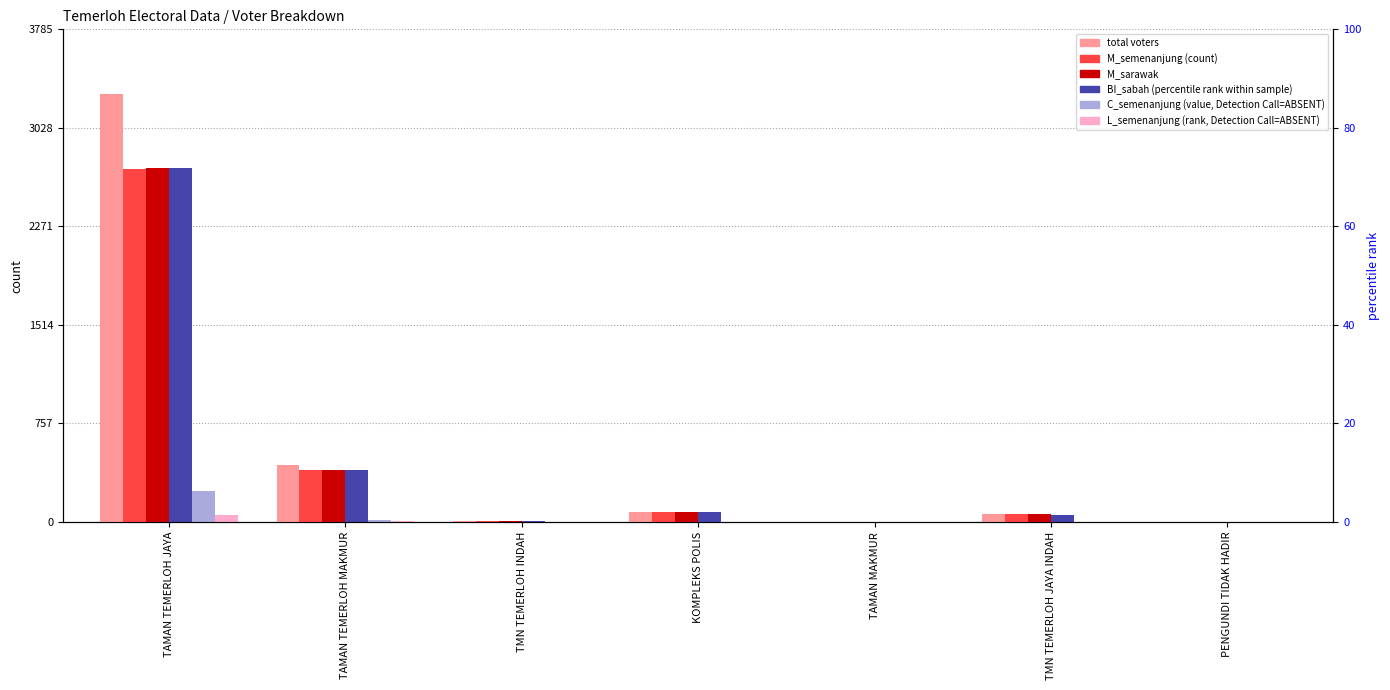

The total series shows 1 at TAMAN MAKMUR. True or false?

True